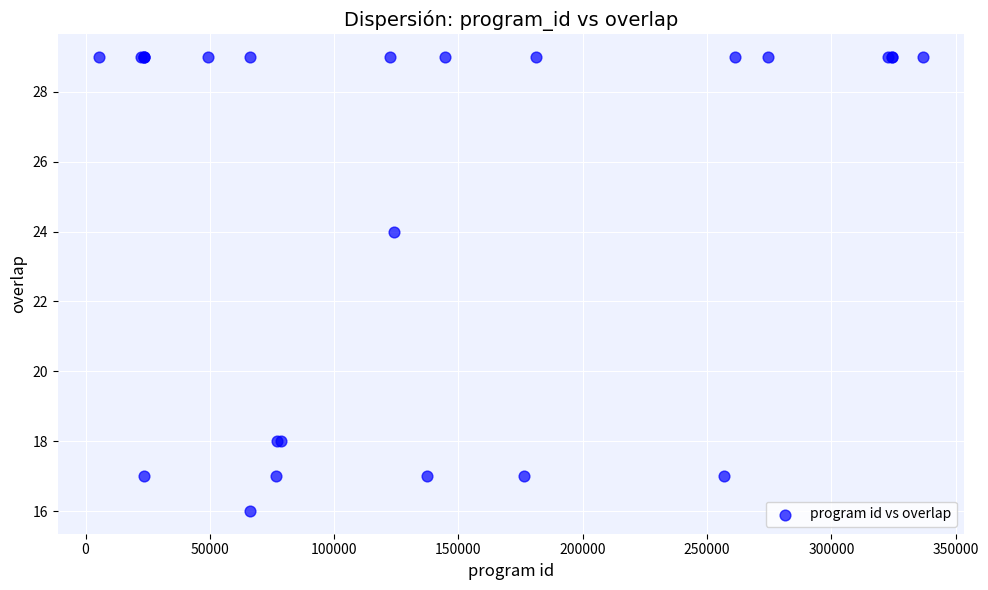

What Y value in the scatter plot is closest to 22?

24